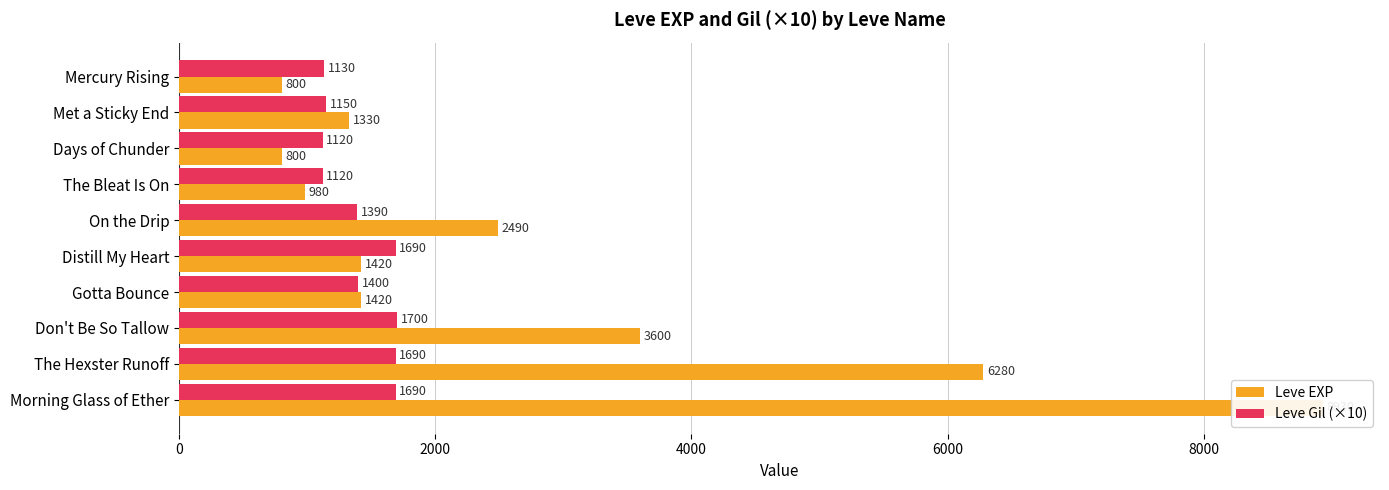

Reading left to right, list all the values displayed in this chart.

Leve EXP: 800	1330	800	980	2490	1420	1420	3600	6280	8930
Leve Gil (×10): 1130	1150	1120	1120	1390	1690	1400	1700	1690	1690